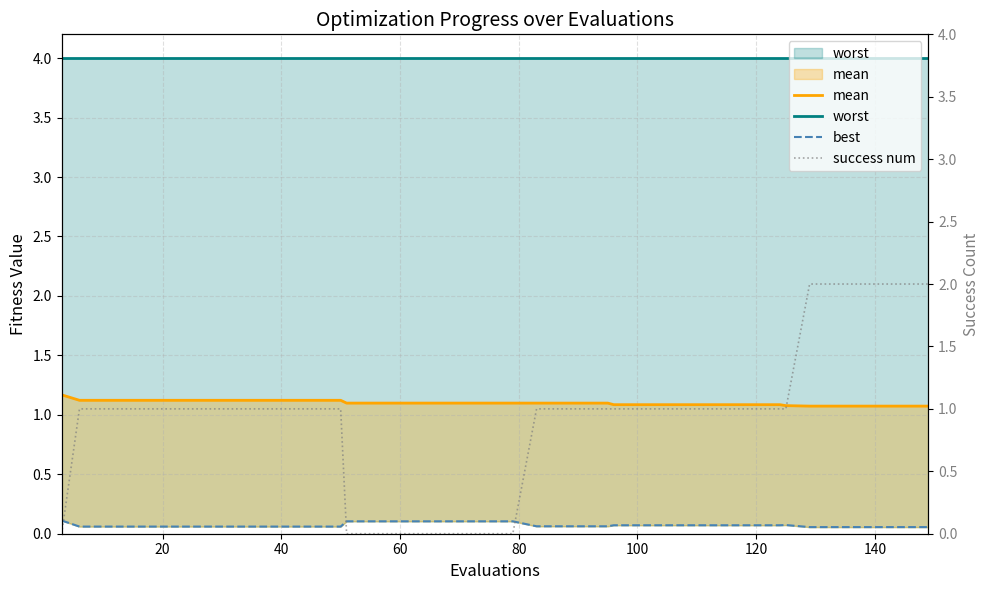

True or false: success num and worst cross at least once.

False